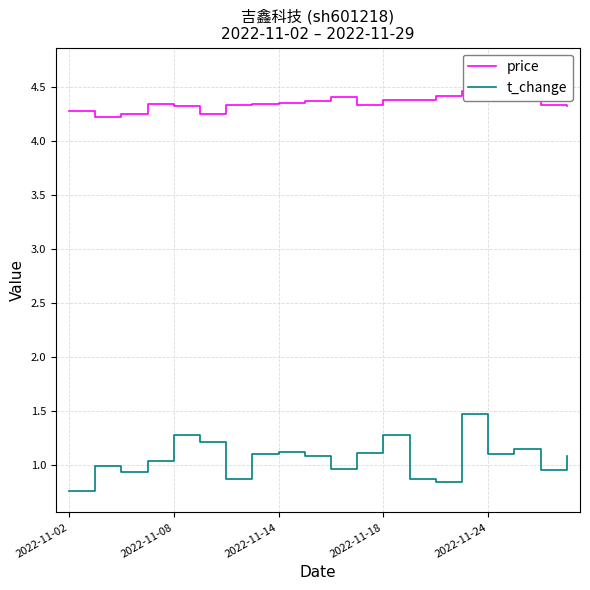

True or false: t_change has more than 0 interior local peaks.

True